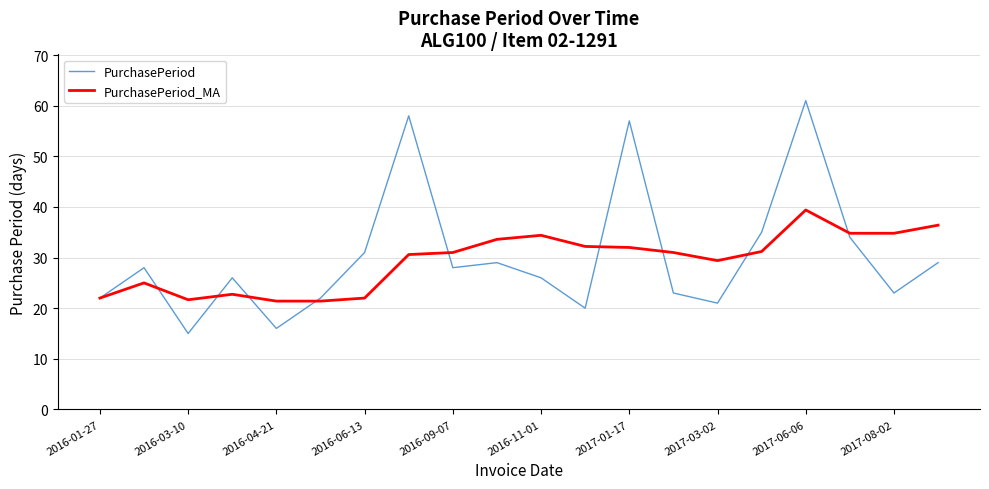

How many values in the PurchasePeriod series are below 28?

10